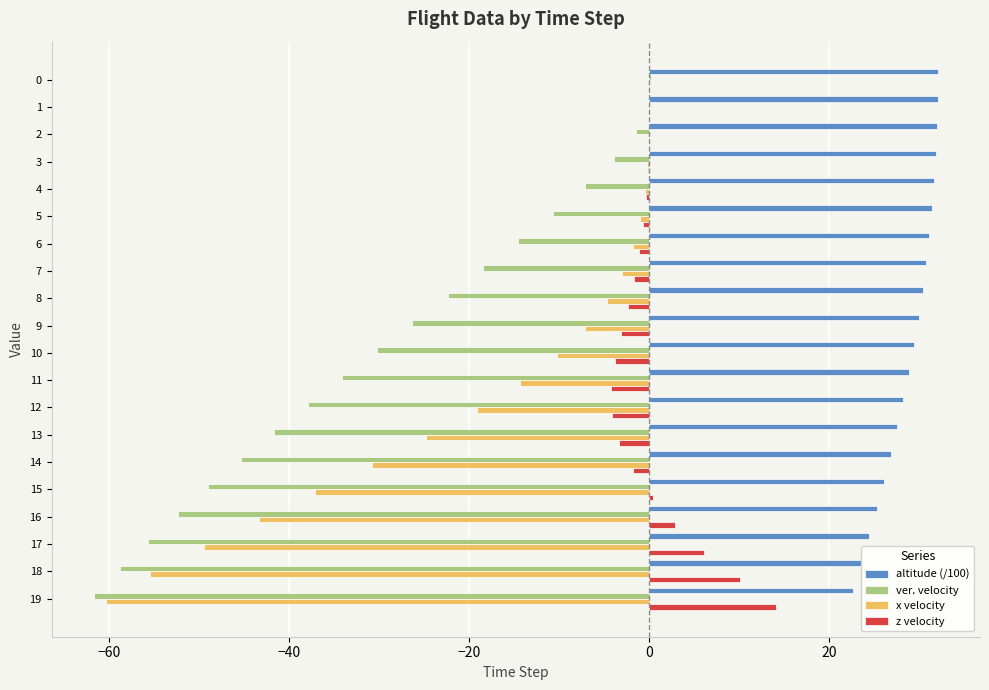

What is the average value of the ver. velocity series?

-28.6